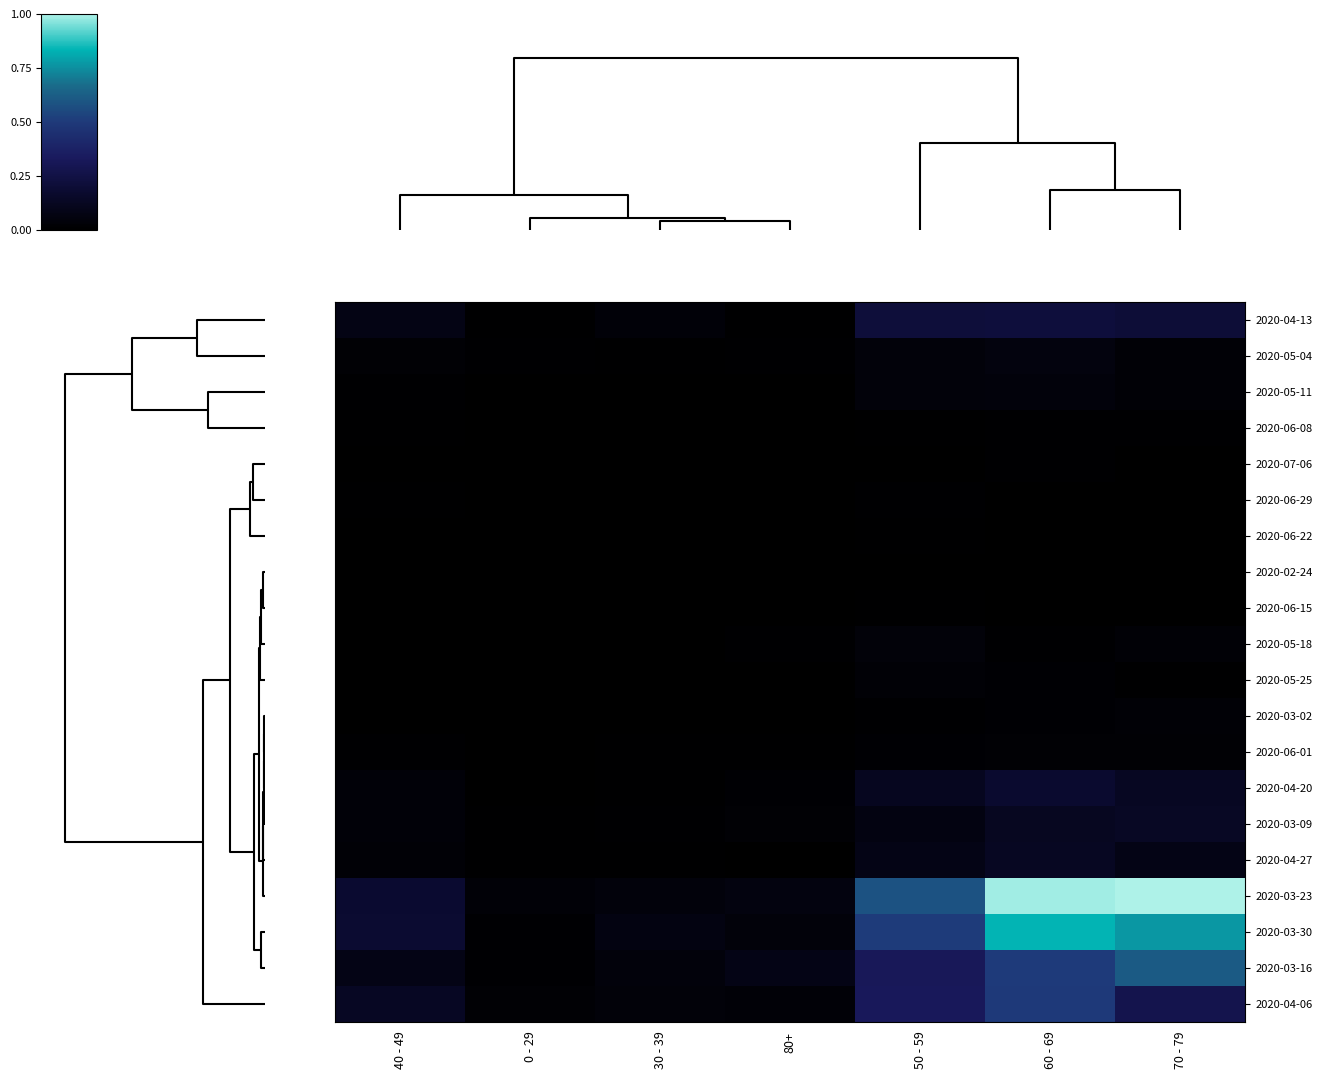

Which series has the largest total across all categories?

2020-03-23